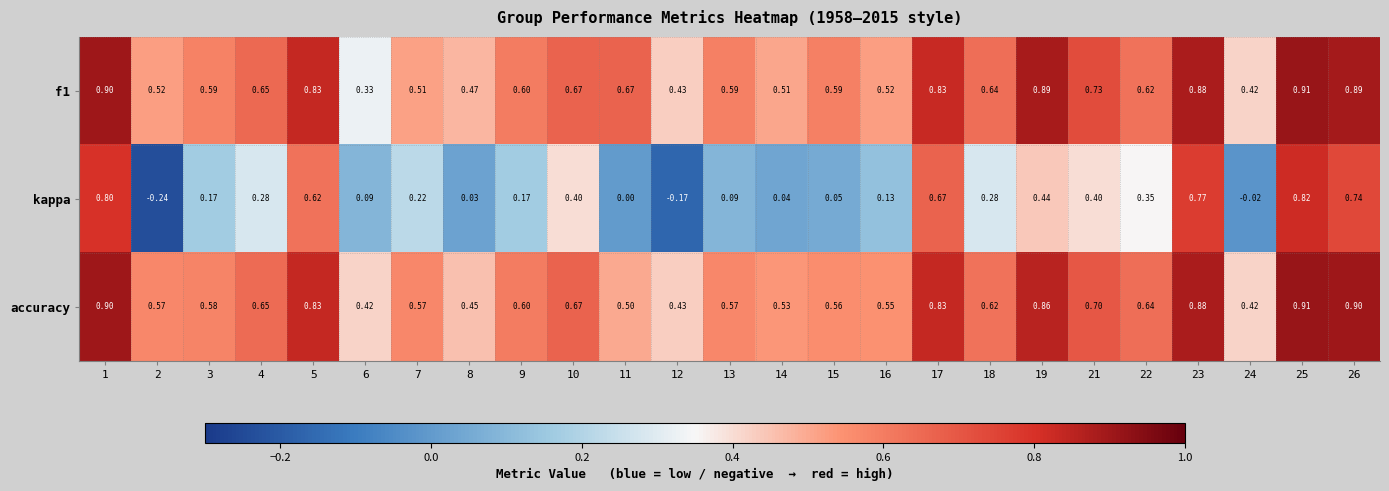

Between 3 and 21, which series saw the biggest shift?

kappa